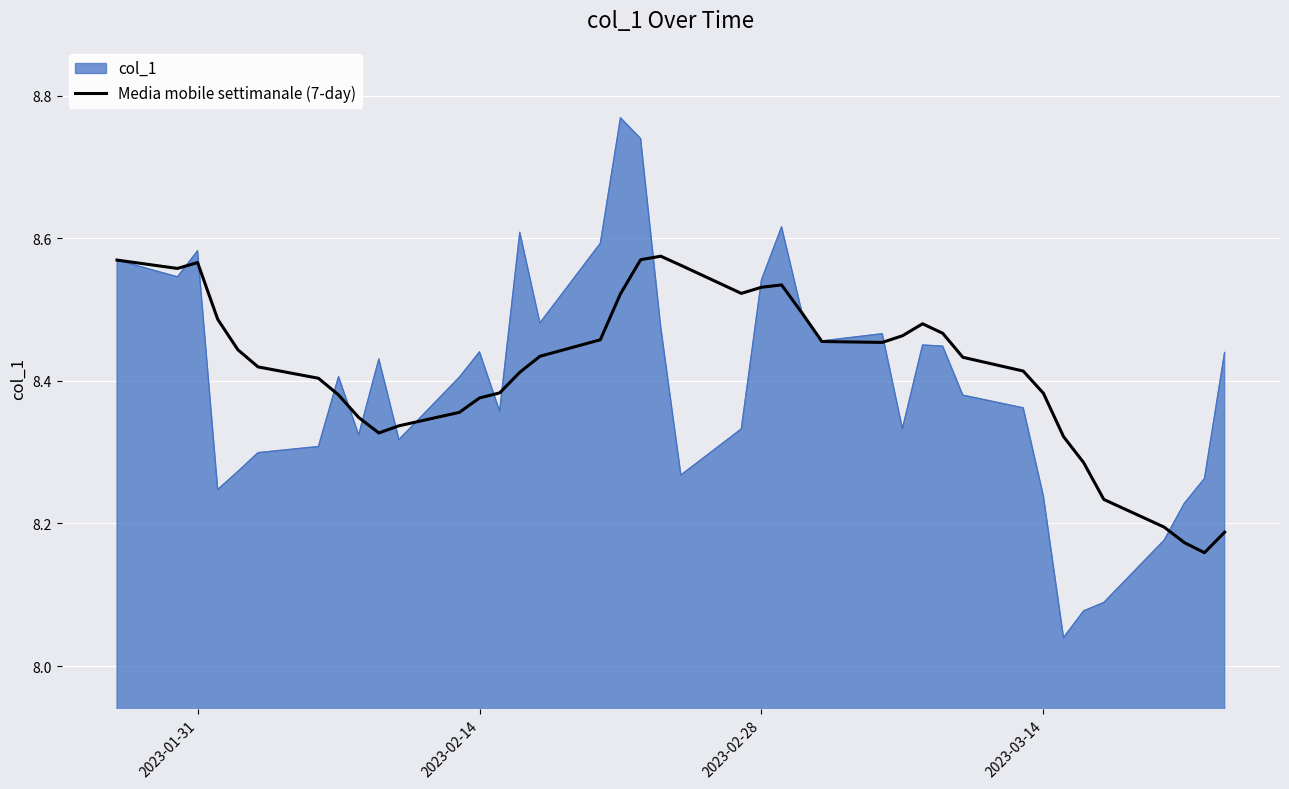

List the series in order of their peak value, lowest first.

Media mobile settimanale (7-day), col_1